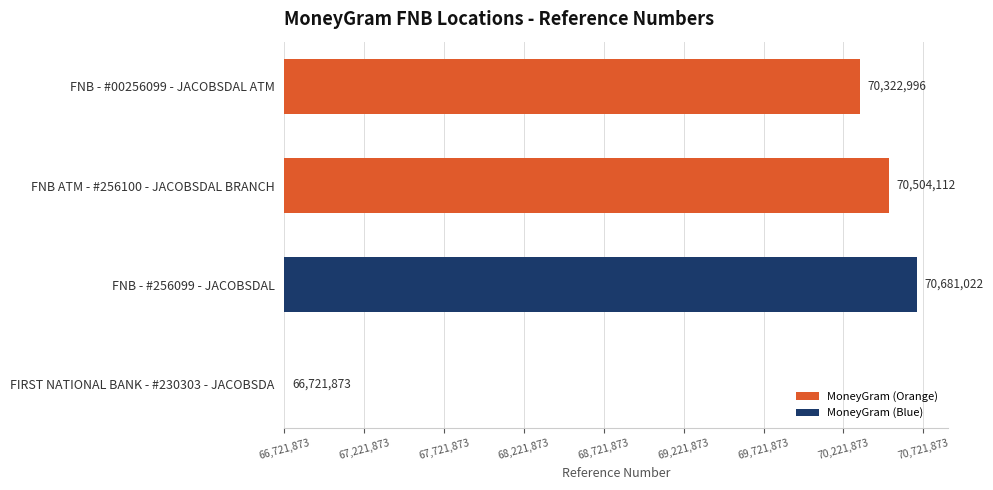

What is the difference between the second highest and minimum values?

3782239